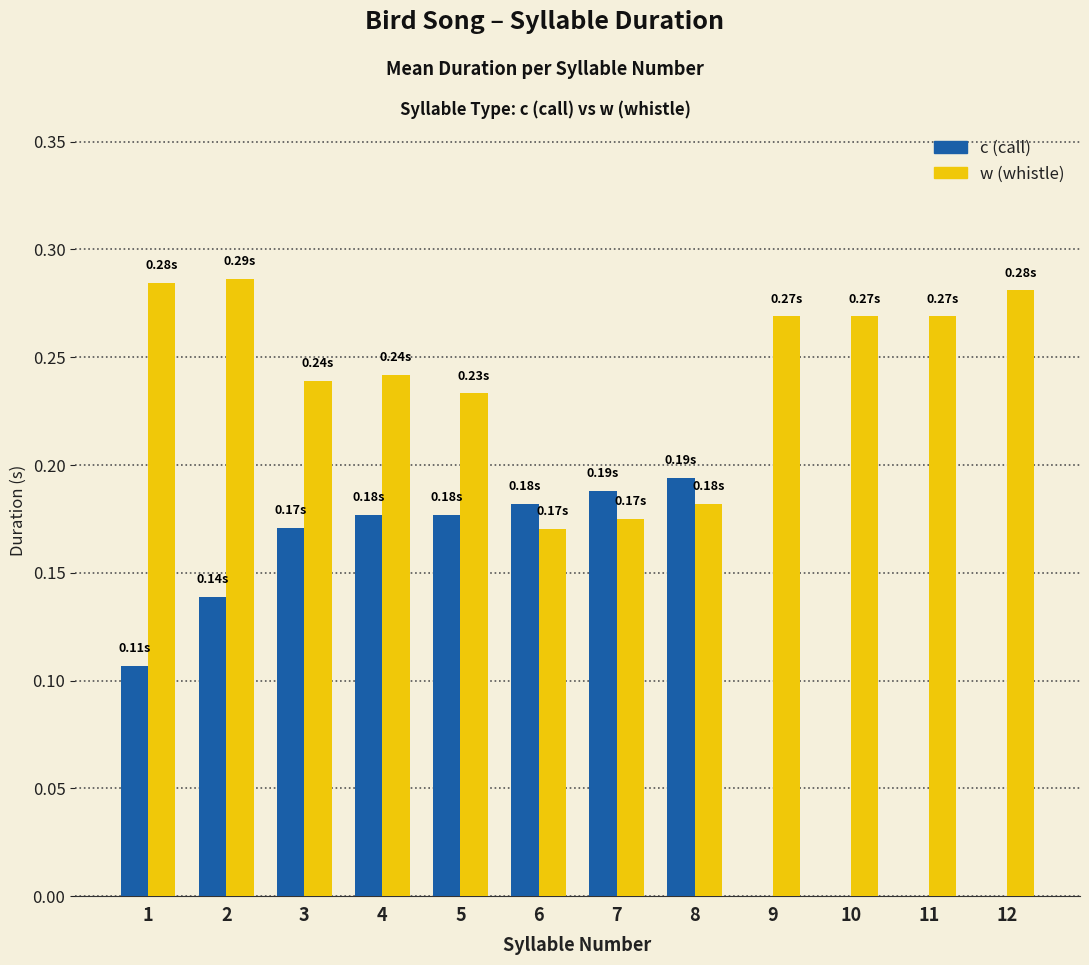

Which series changed the most between 4 and 10?

c (call)